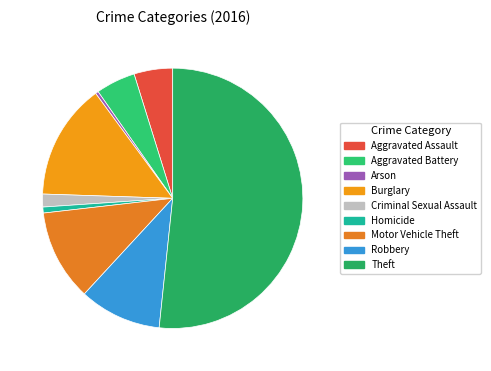

What percentage is NOT represented by Theft?

48.3%